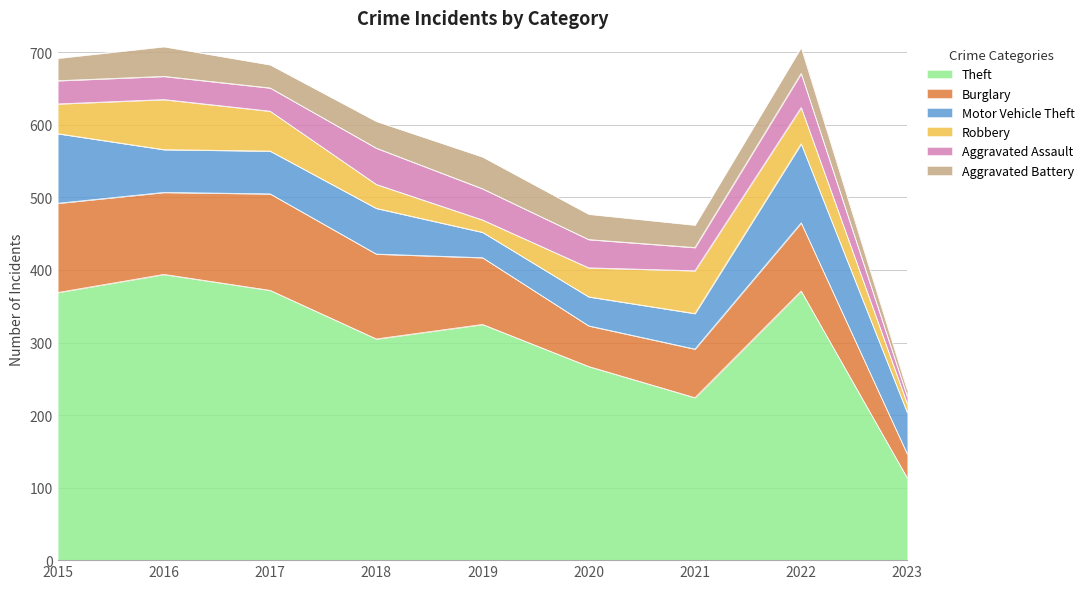

True or false: Motor Vehicle Theft and Robbery intersect in this chart.

True